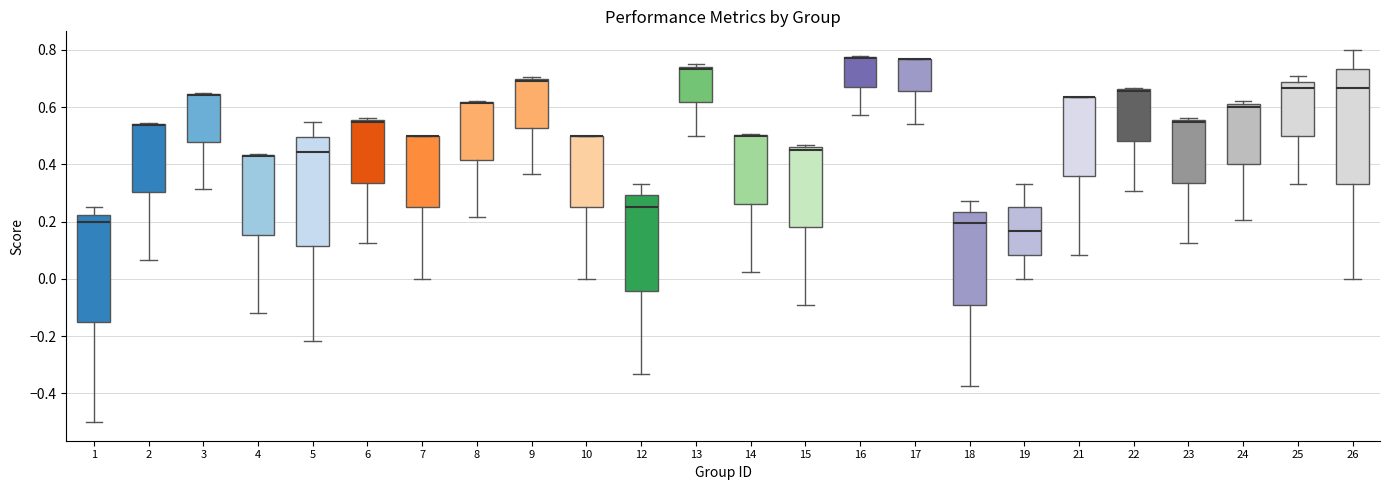

Reading left to right, read every box against the y-axis: the position of its median line, the range the box covers, and the ends of its whiskers. The values are not printed on the chart, so give them approximately, as read against the axis.

1: median 0.20, box -0.14 to 0.22, whiskers -0.50 to 0.26
2: median 0.54 (drawn on the box's upper edge), box 0.30 to 0.54, whiskers 0.06 to 0.54
3: median 0.64 (drawn on the box's upper edge), box 0.48 to 0.64, whiskers 0.32 to 0.64
4: median 0.42 (drawn on the box's upper edge), box 0.16 to 0.44, whiskers -0.12 to 0.44
5: median 0.44, box 0.12 to 0.50, whiskers -0.22 to 0.54
6: median 0.54, box 0.34 to 0.56, whiskers 0.12 to 0.56 (just above the box's upper edge)
7: median 0.50 (drawn on the box's upper edge), box 0.26 to 0.50, whiskers 0.00 to 0.50
8: median 0.62 (drawn on the box's upper edge), box 0.42 to 0.62, whiskers 0.22 to 0.62
9: median 0.70, box 0.52 to 0.70, whiskers 0.36 to 0.70
10: median 0.50 (drawn on the box's upper edge), box 0.26 to 0.50, whiskers 0.00 to 0.50
12: median 0.26, box -0.04 to 0.30, whiskers -0.34 to 0.34
13: median 0.74 (just below the box's upper edge), box 0.62 to 0.74, whiskers 0.50 to 0.76
14: median 0.50 (drawn on the box's upper edge), box 0.26 to 0.50, whiskers 0.02 to 0.50
15: median 0.46 (just below the box's upper edge), box 0.18 to 0.46, whiskers -0.10 to 0.46 (just above the box's upper edge)
16: median 0.78 (drawn on the box's upper edge), box 0.68 to 0.78, whiskers 0.58 to 0.78
17: median 0.76 (drawn on the box's upper edge), box 0.66 to 0.76, whiskers 0.54 to 0.76
18: median 0.20, box -0.10 to 0.24, whiskers -0.38 to 0.28
19: median 0.16, box 0.08 to 0.26, whiskers 0.00 to 0.34
21: median 0.64 (drawn on the box's upper edge), box 0.36 to 0.64, whiskers 0.08 to 0.64
22: median 0.66 (drawn on the box's upper edge), box 0.48 to 0.66, whiskers 0.30 to 0.66
23: median 0.54, box 0.34 to 0.56, whiskers 0.12 to 0.56 (just above the box's upper edge)
24: median 0.60, box 0.40 to 0.62, whiskers 0.20 to 0.62 (just above the box's upper edge)
25: median 0.66, box 0.50 to 0.68, whiskers 0.34 to 0.70
26: median 0.66, box 0.34 to 0.74, whiskers 0.00 to 0.80